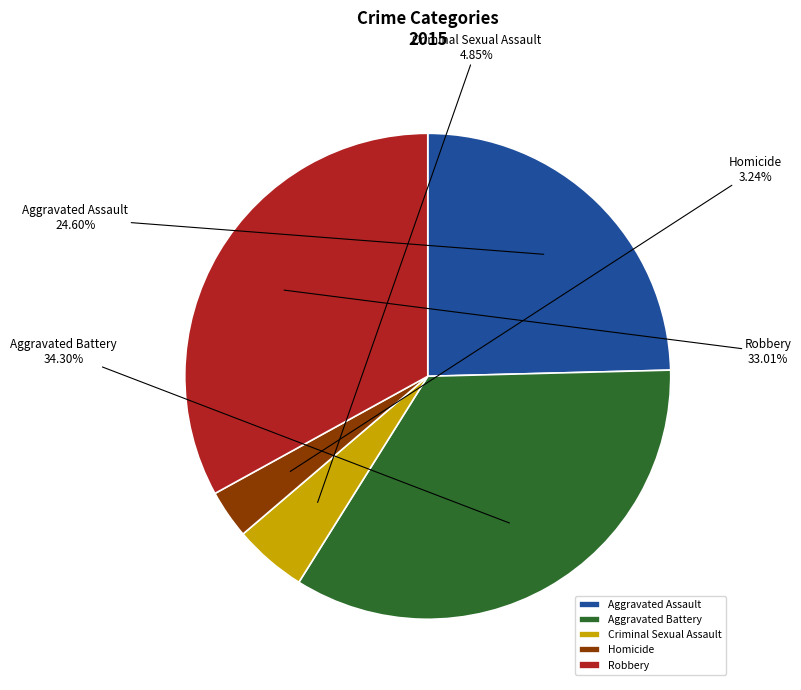

What is the smallest slice in the pie chart?

Homicide